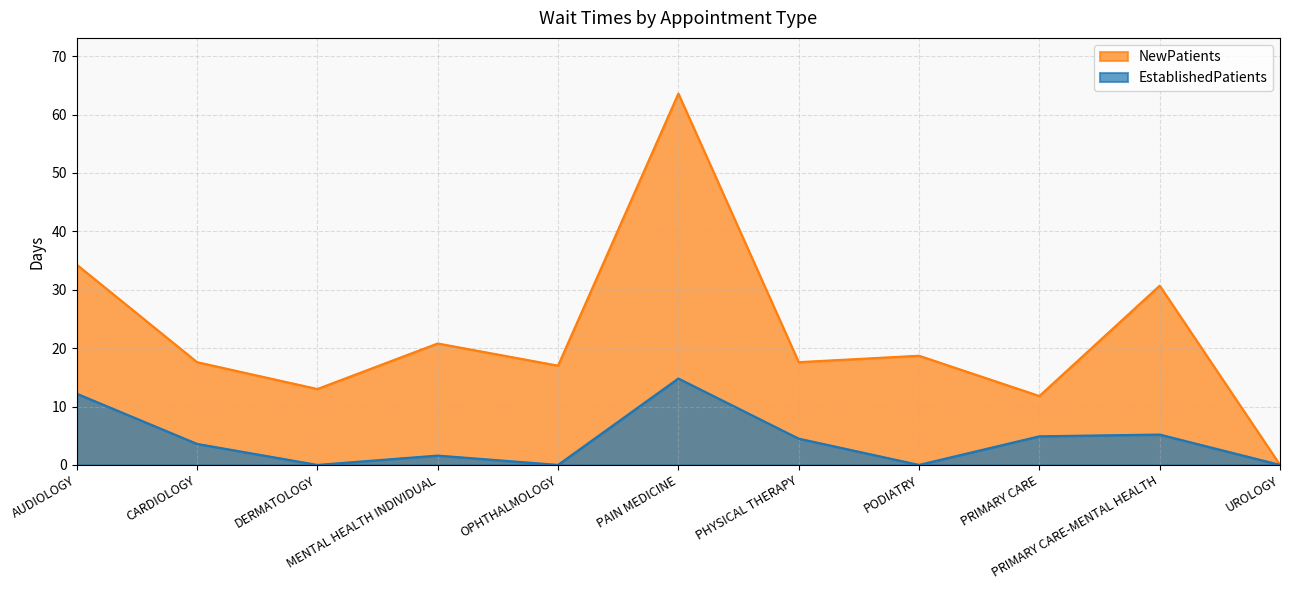

What is the label of the 10th point from the left?

PRIMARY CARE-MENTAL HEALTH